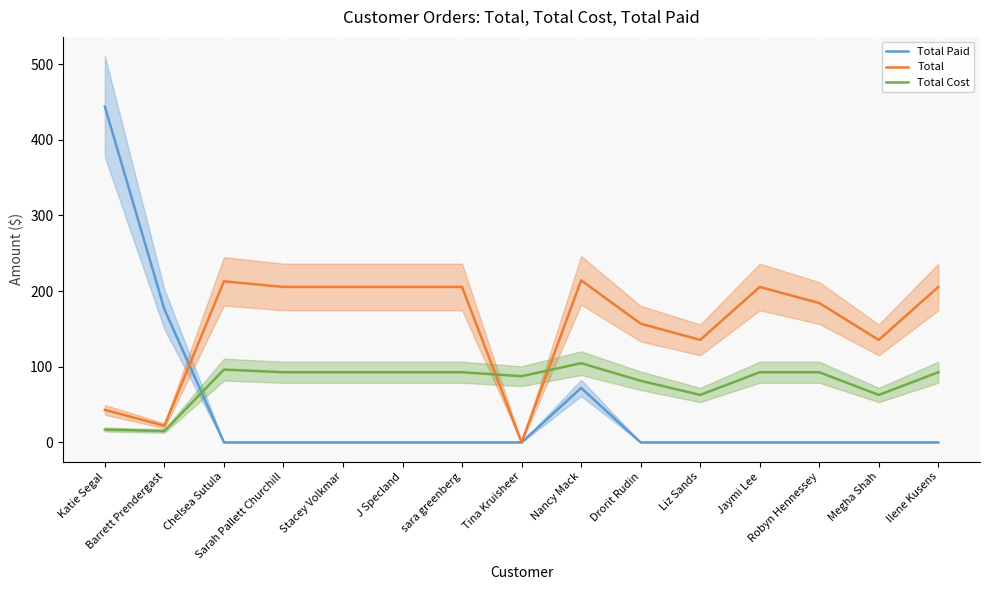

Is the value of Total at sara greenberg greater than the value of Total Paid at Ilene Kusens?

Yes